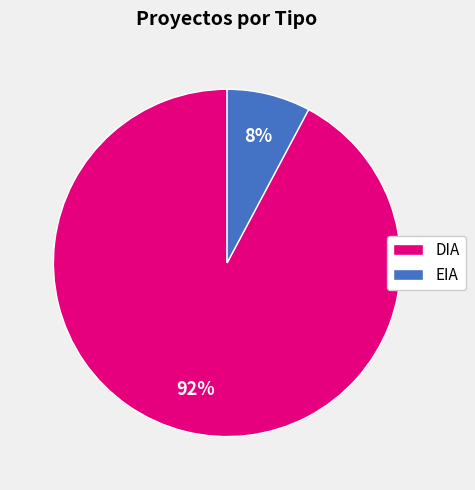

Between EIA and DIA, which is larger?

DIA